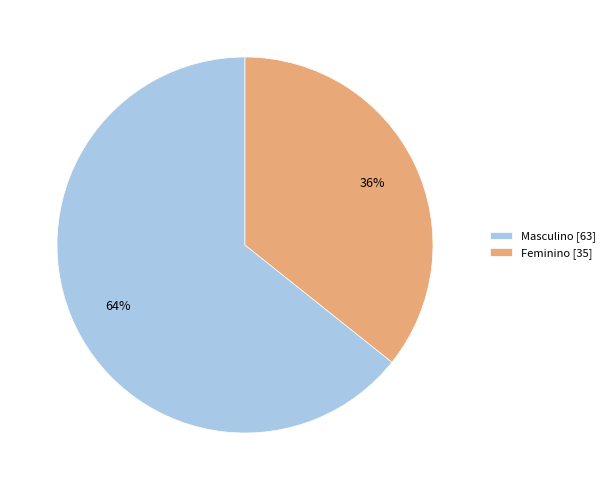

How many segments does this pie chart have?

2